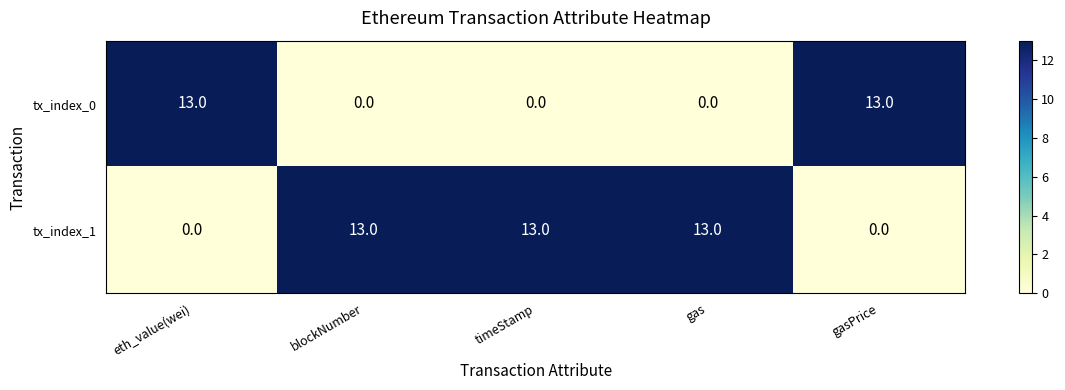

At how many categories does at least one series exceed 5?

5